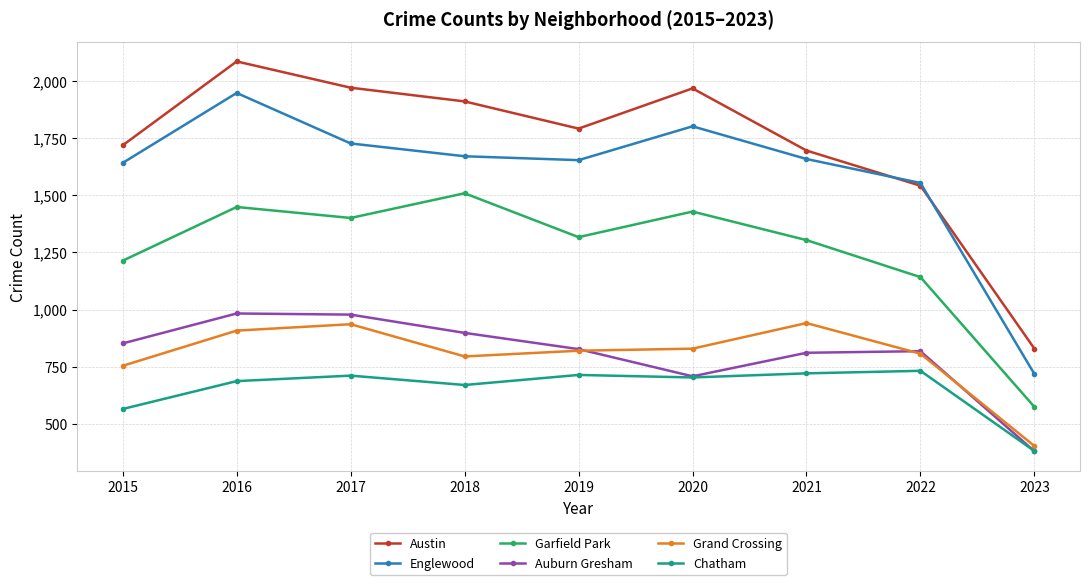

Is the value of Auburn Gresham at 2021 greater than the value of Chatham at 2022?

Yes